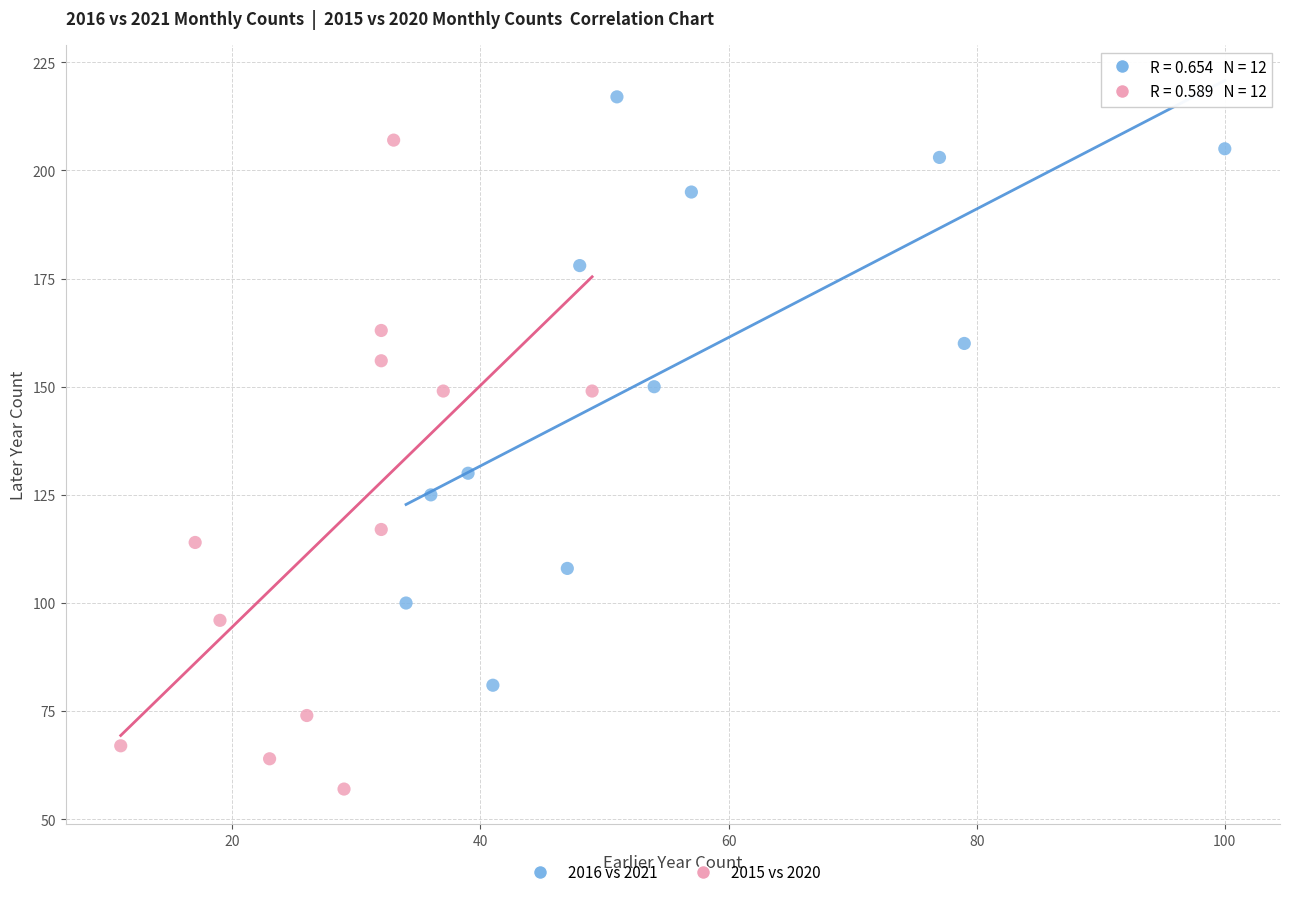

Which series contains the highest Y value?

2016 vs 2021